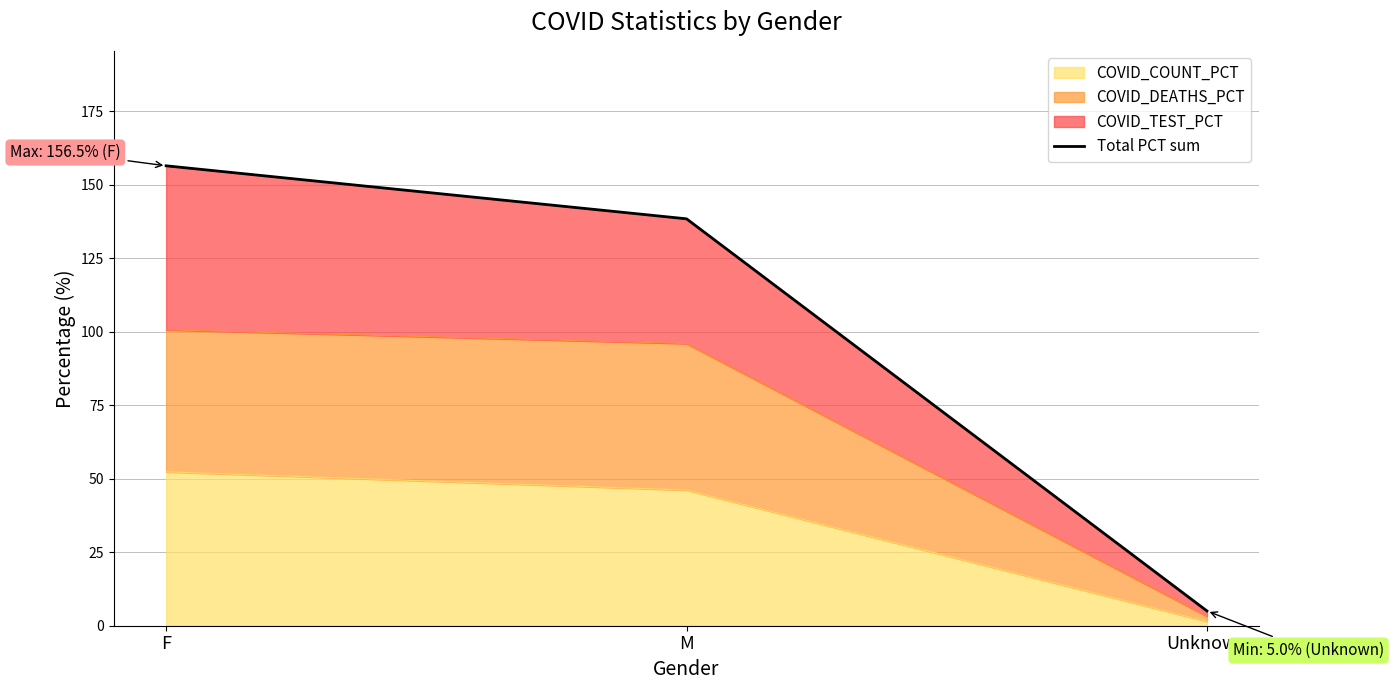

True or false: COVID_COUNT_PCT has a value of 46.2 at M.

True